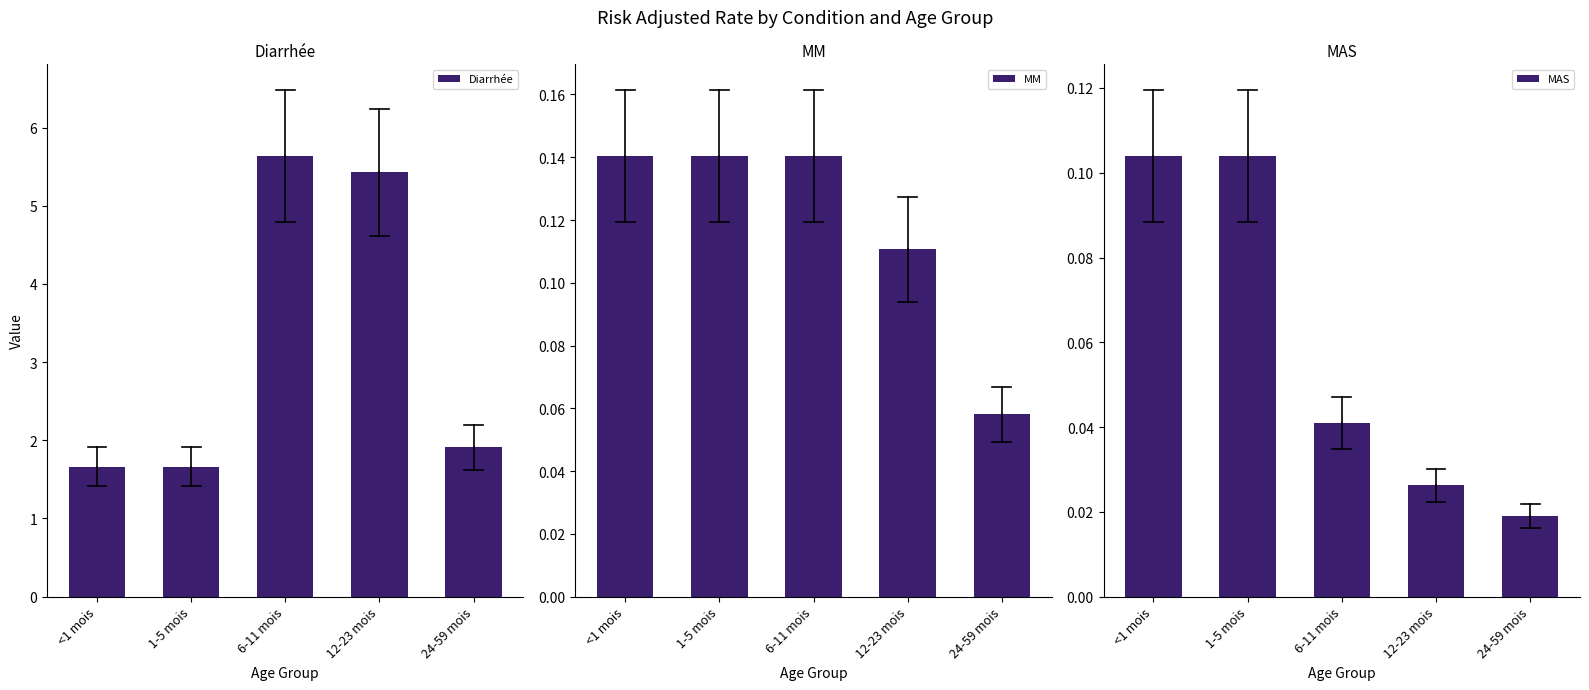

What is the label of the 2nd bar from the left?

1-5 mois